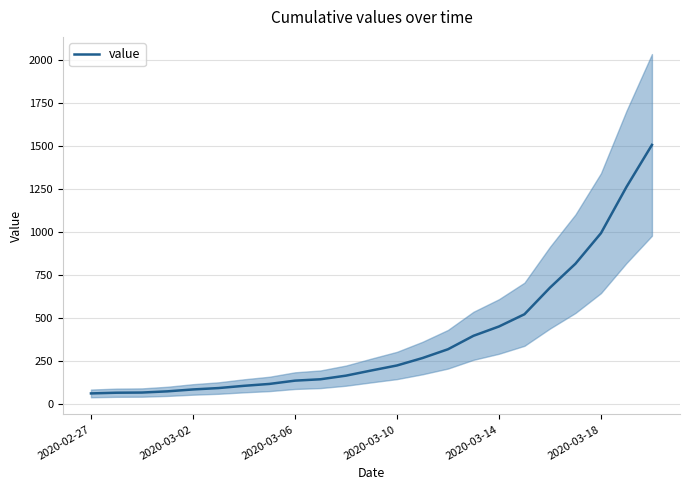

What is the maximum value for value?

1505